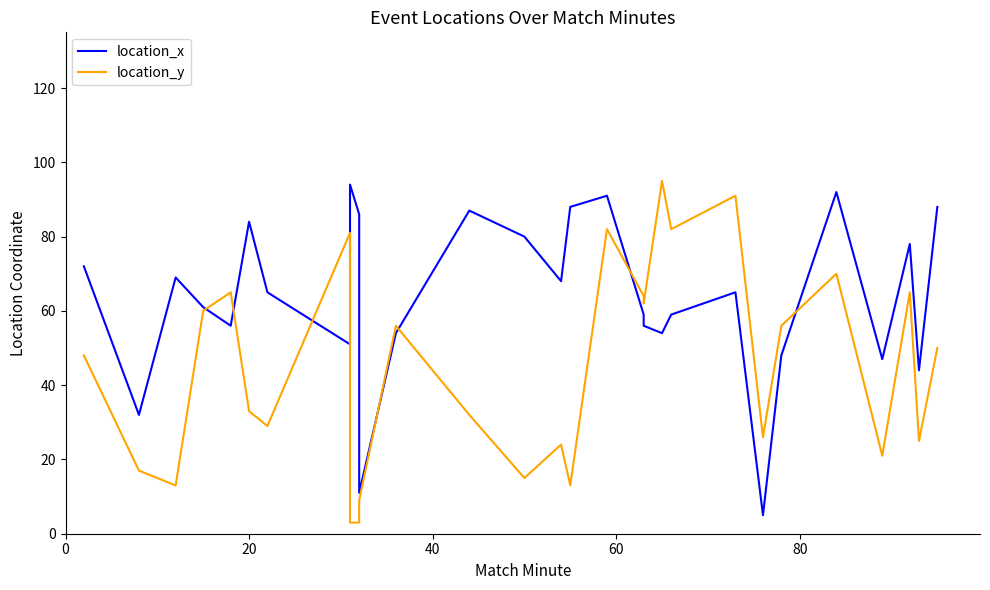

The value of location_x at 60 is 110. True or false?

False